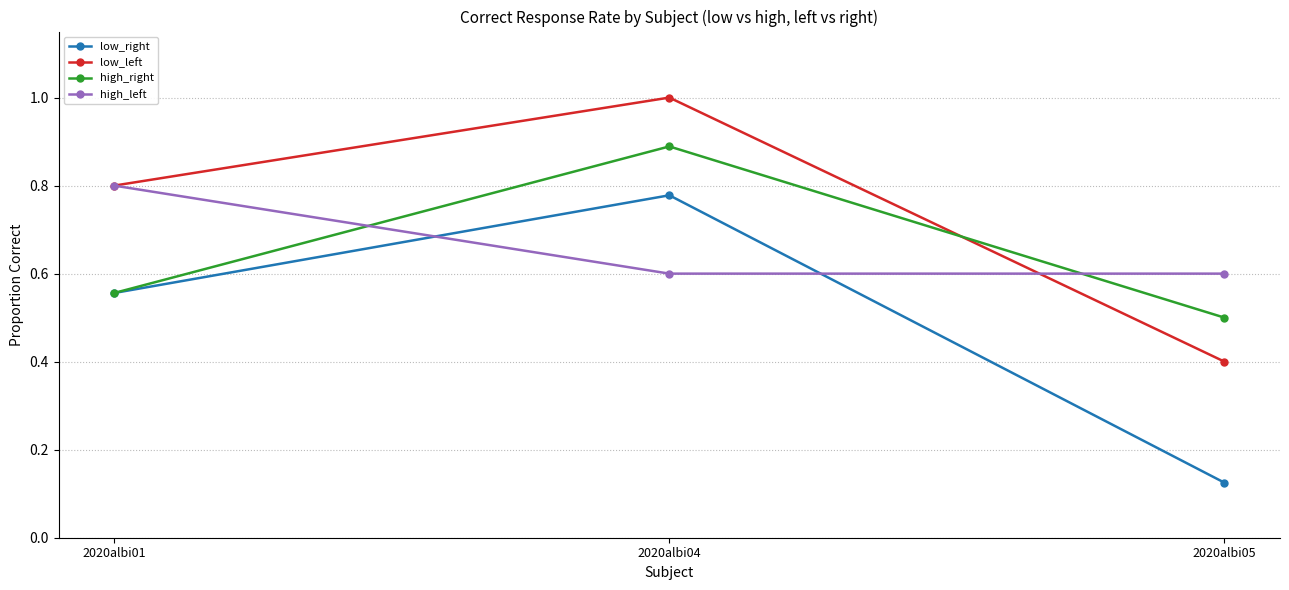

Is the value of low_right at 2020albi01 greater than the value of low_left at 2020albi04?

No